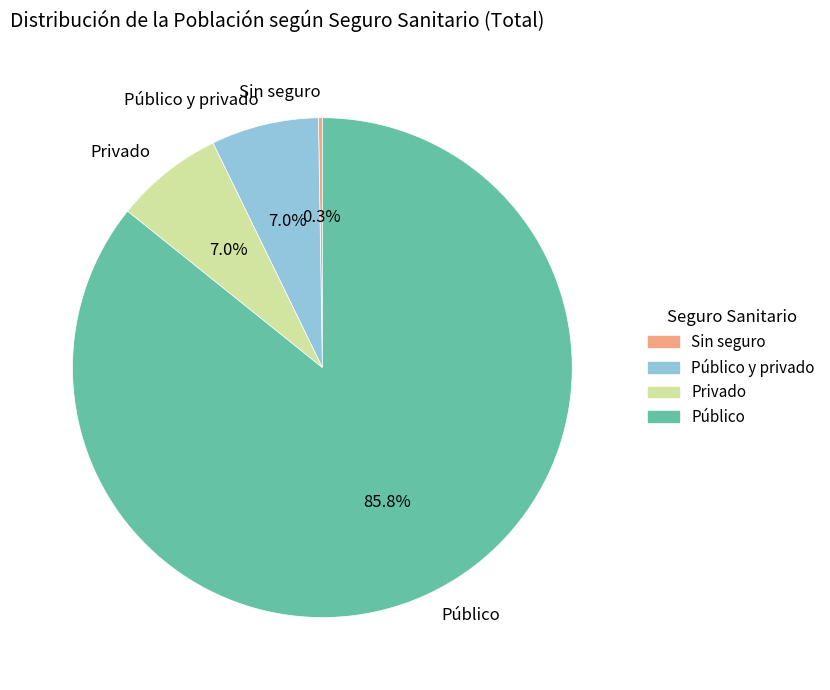

What percentage is NOT represented by Privado?

93.0%